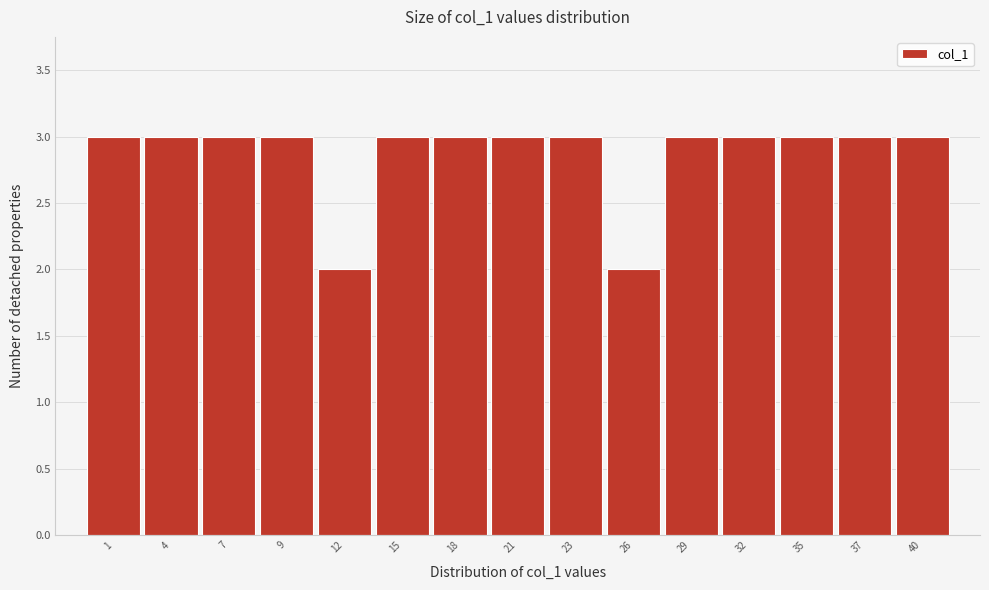

Reading right to left, list all the values displayed in this chart.

40=3	37=3	35=3	32=3	29=3	26=2	23=3	21=3	18=3	15=3	12=2	9=3	7=3	4=3	1=3